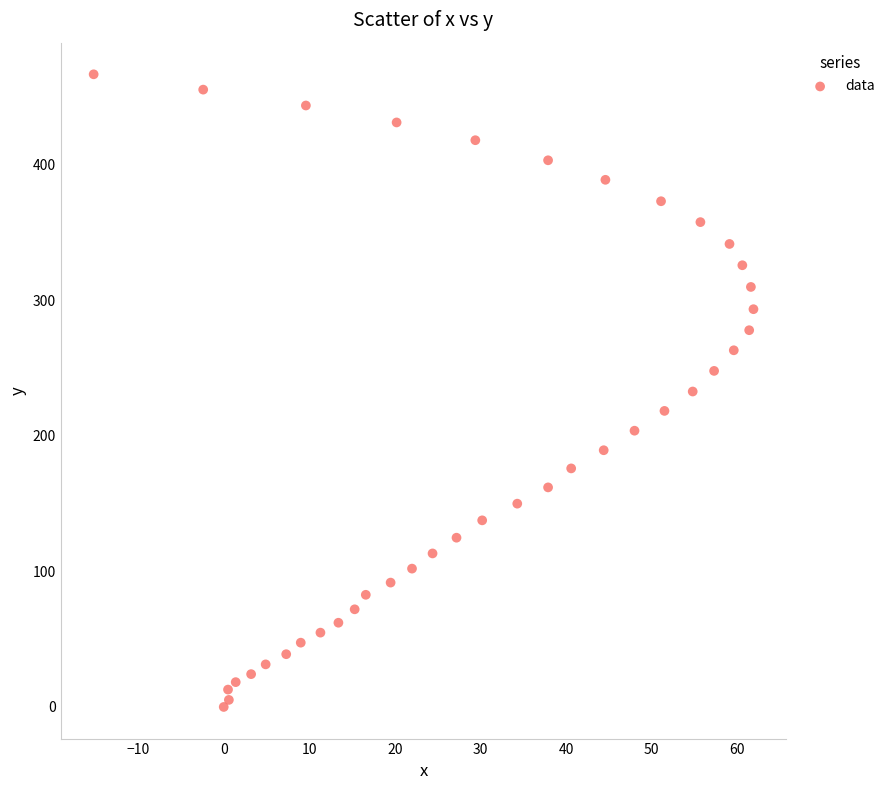

What is the range of Y values (max minus min)?

466.5